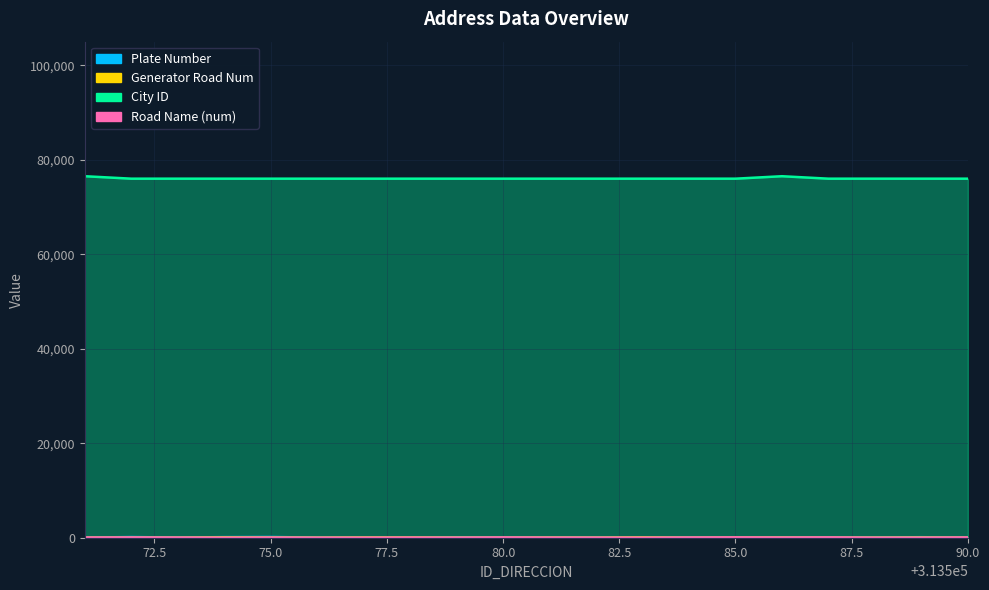

True or false: ID_CIUDAD and NOMBRE_VIA_DIRECCION cross at least once.

False